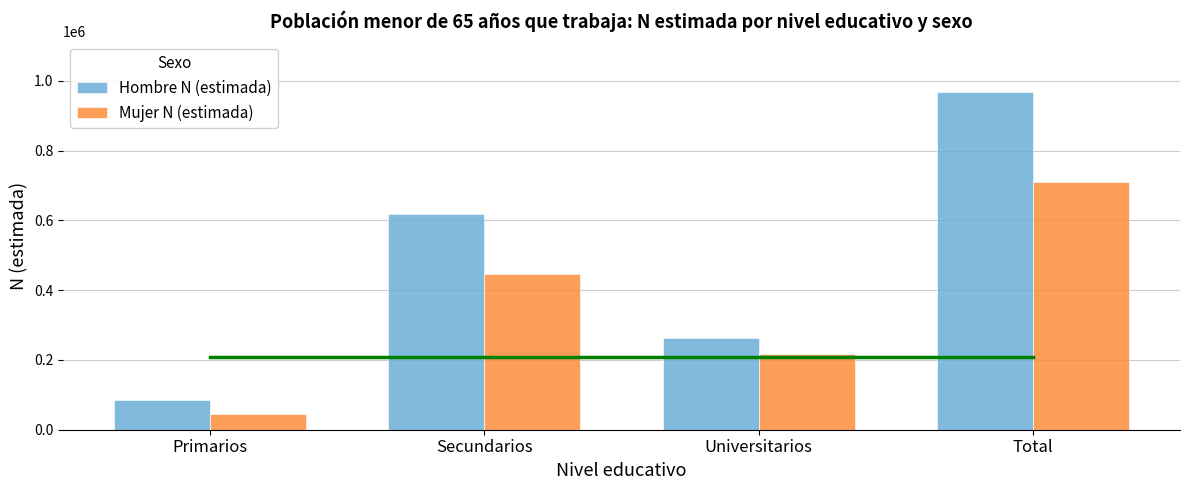

At Secundarios, list the series in order from largest to smallest.

Hombre N (estimada), Mujer N (estimada)